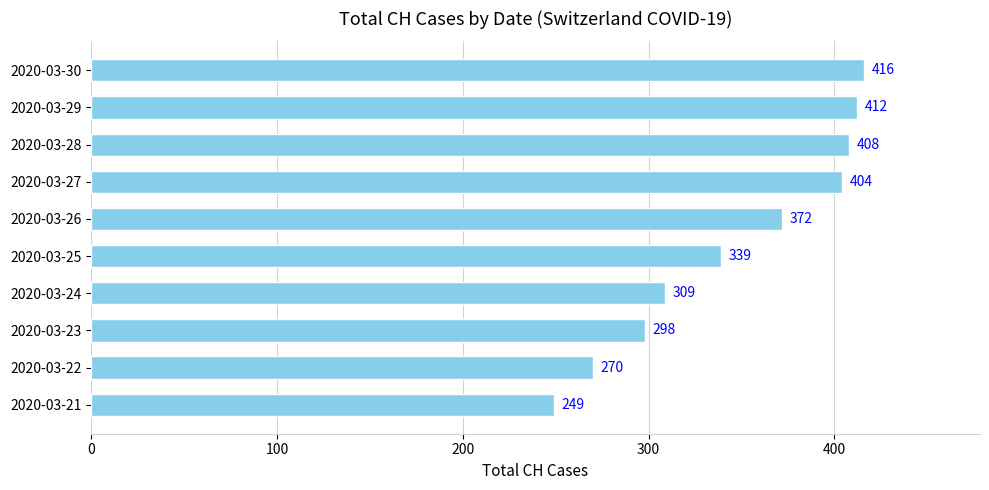

What is the change in value from 2020-03-28 to 2020-03-30?

+8